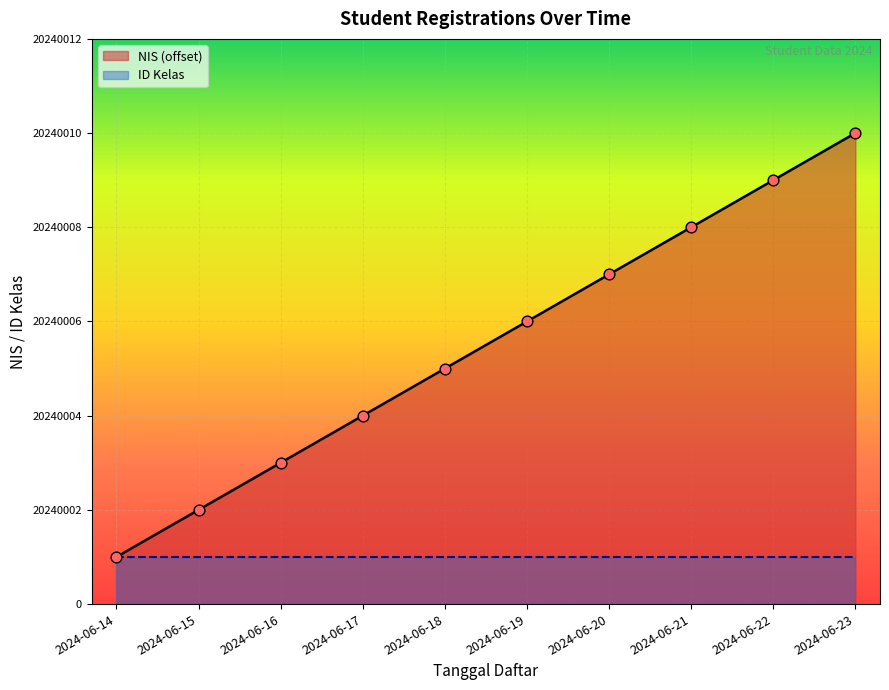

What is the ratio of the value at 2024-06-20 to the value at 2024-06-21?

0.9